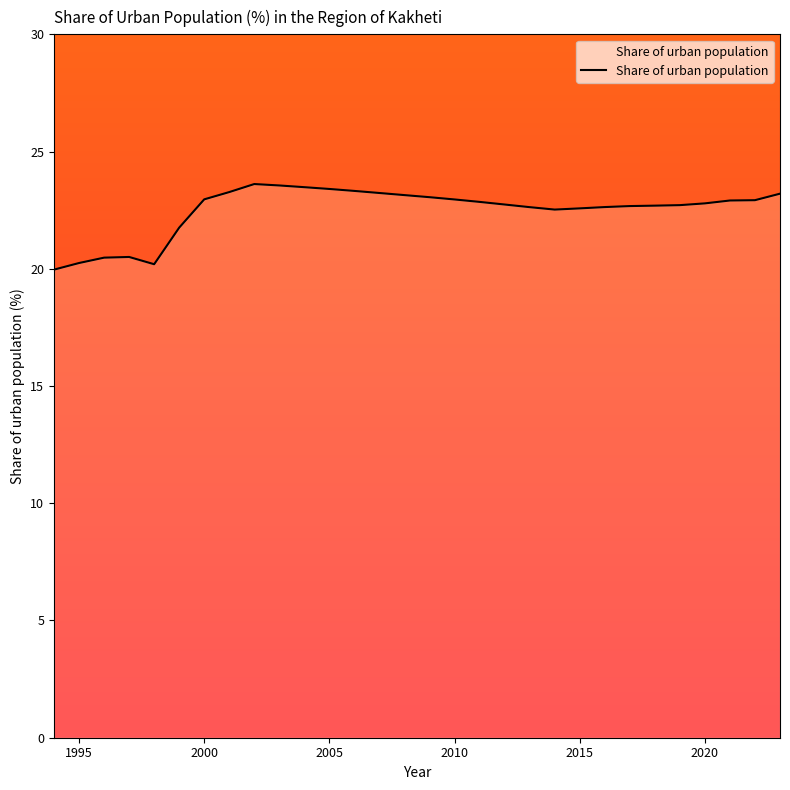

What is the difference between the maximum and minimum values?

3.6